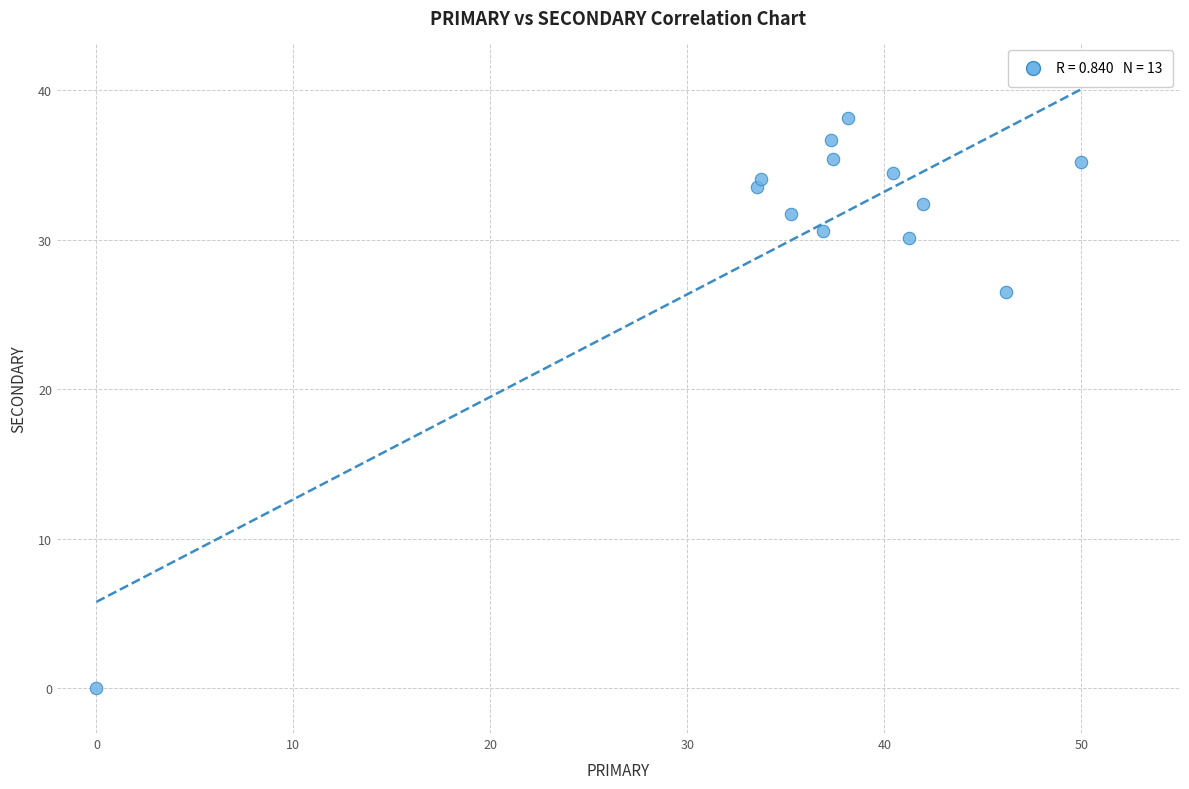

What is the range of X values (max minus min)?

50.0